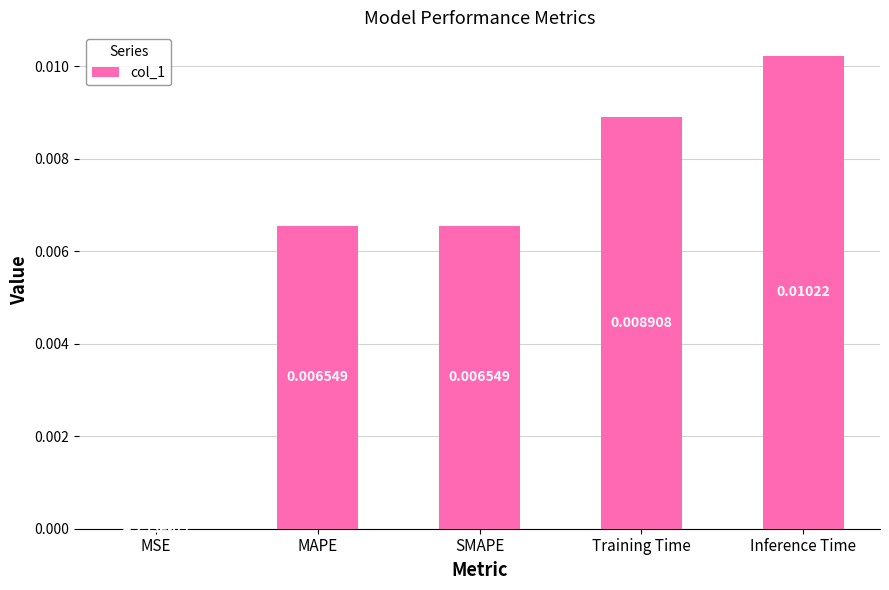

At which label is the value closest to 0?

MSE